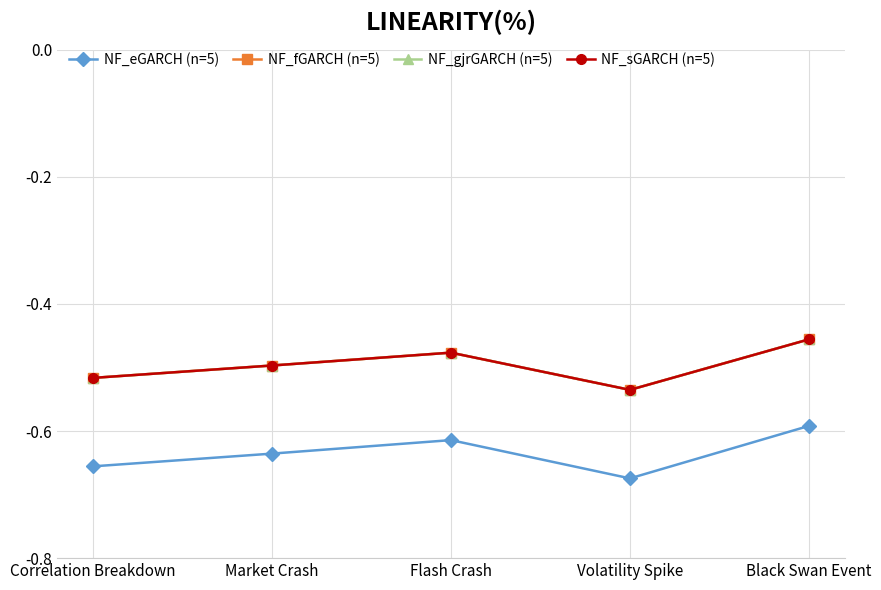

Is this an area chart (filled region under the line)?

No